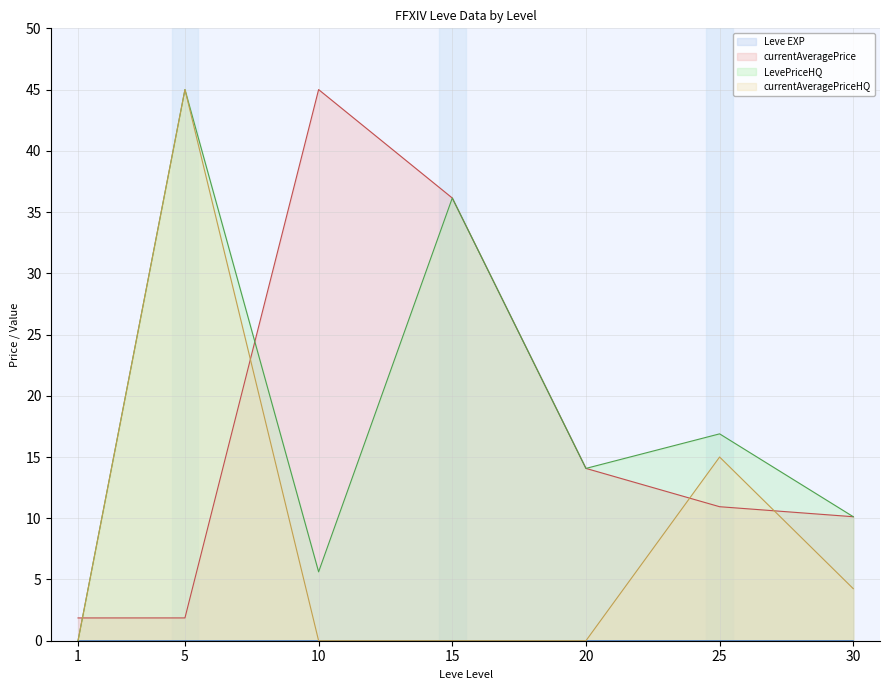

Where is the first local maximum for LevePriceHQ?

5